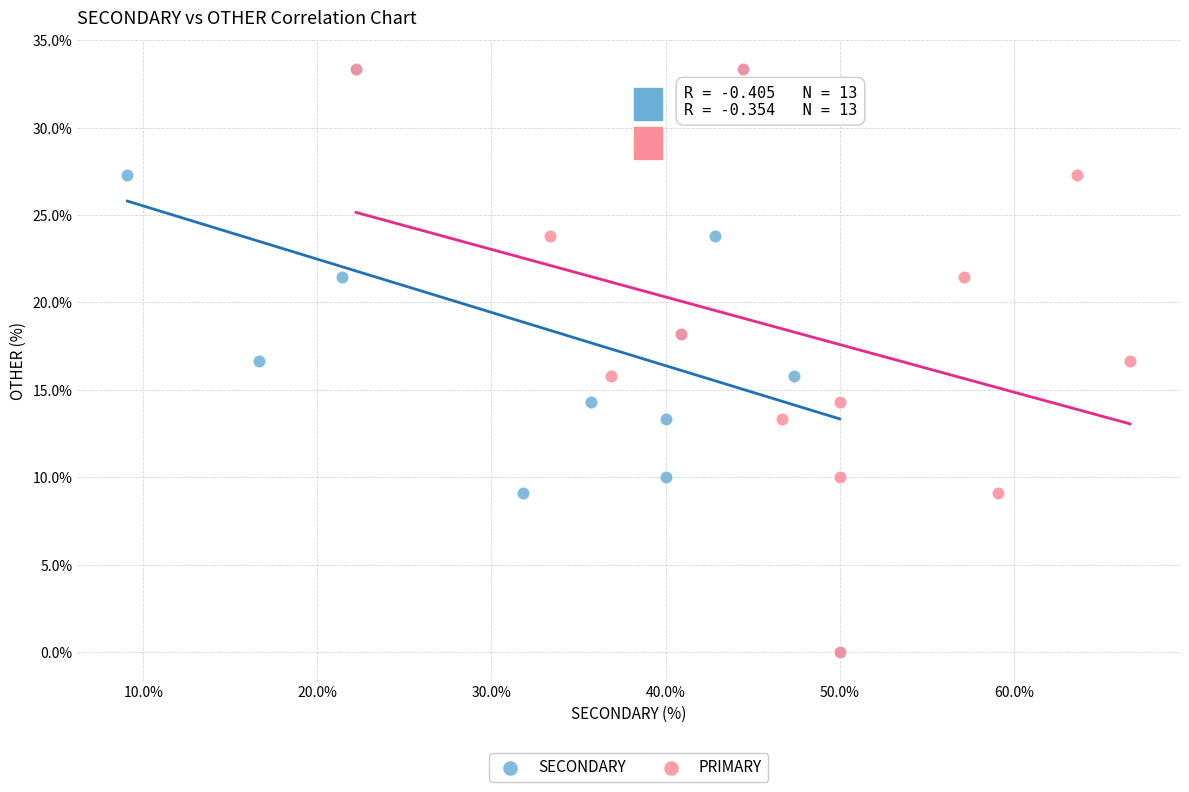

What are all the series names shown in the legend?

SECONDARY, PRIMARY